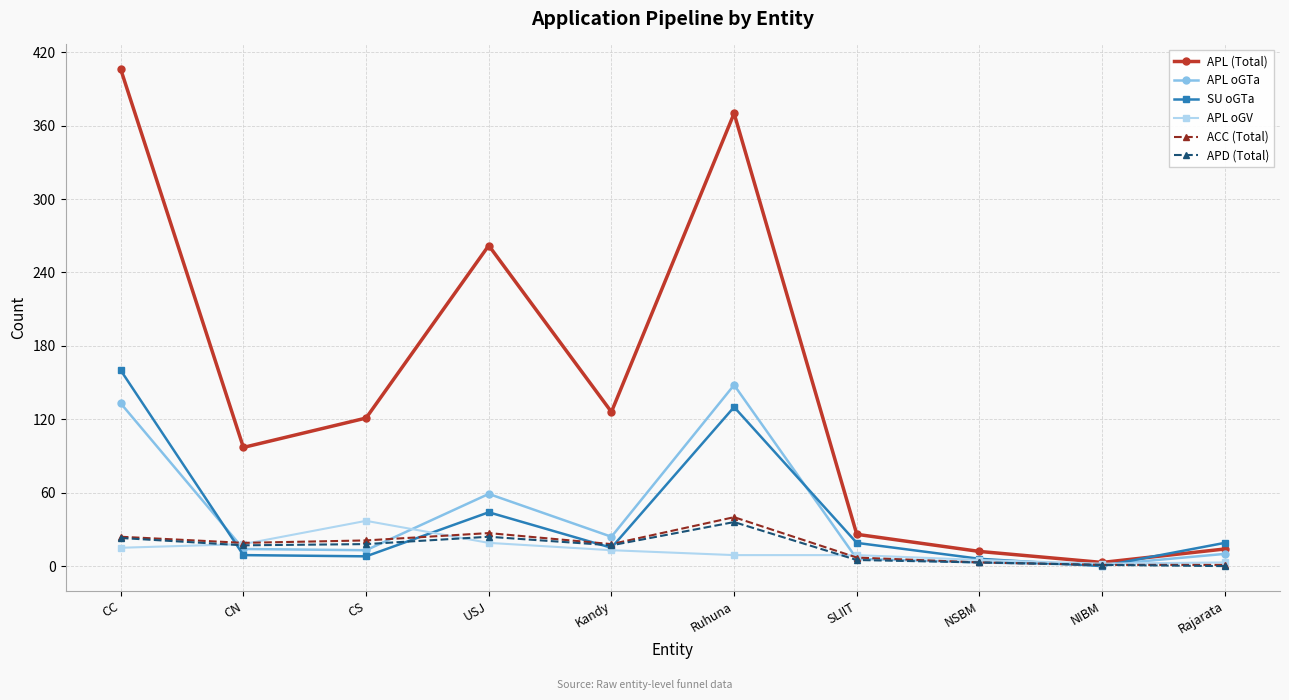

What is the label of the 1st point from the right?

Rajarata